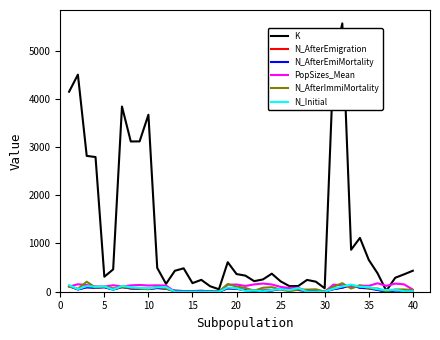

What is the greatest value displayed?

5562.0